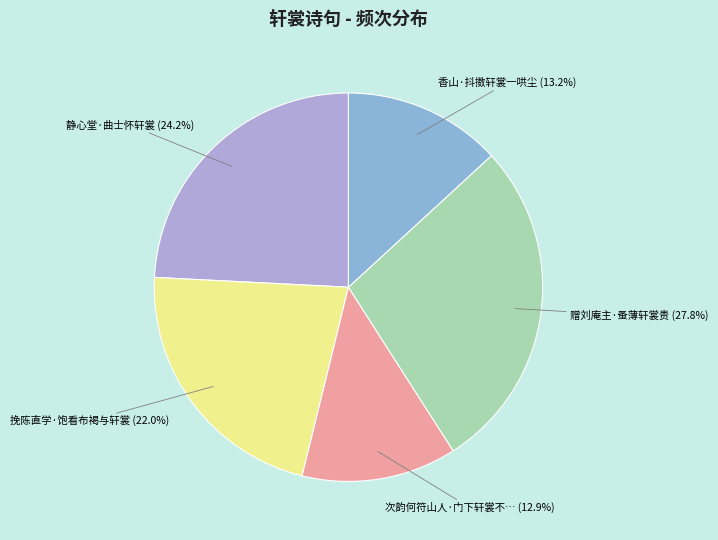

Which slice is the smallest?

次韵何符山人·门下轩裳不转头